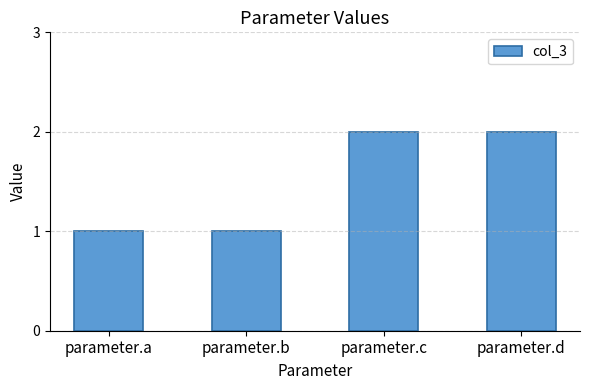

Count the number of data series in this chart.

1